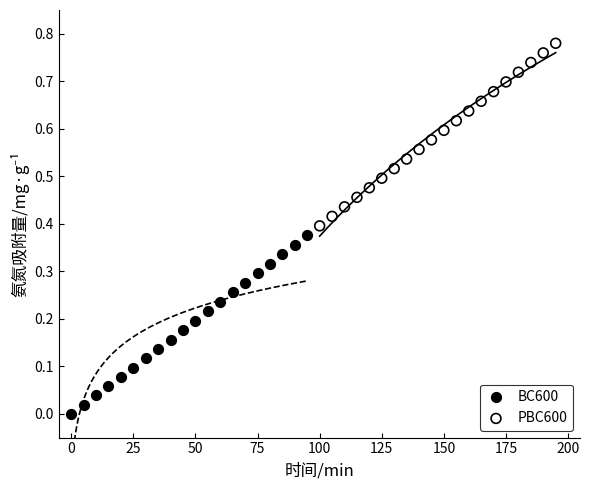

Which series has the widest spread of Y values?

PBC600